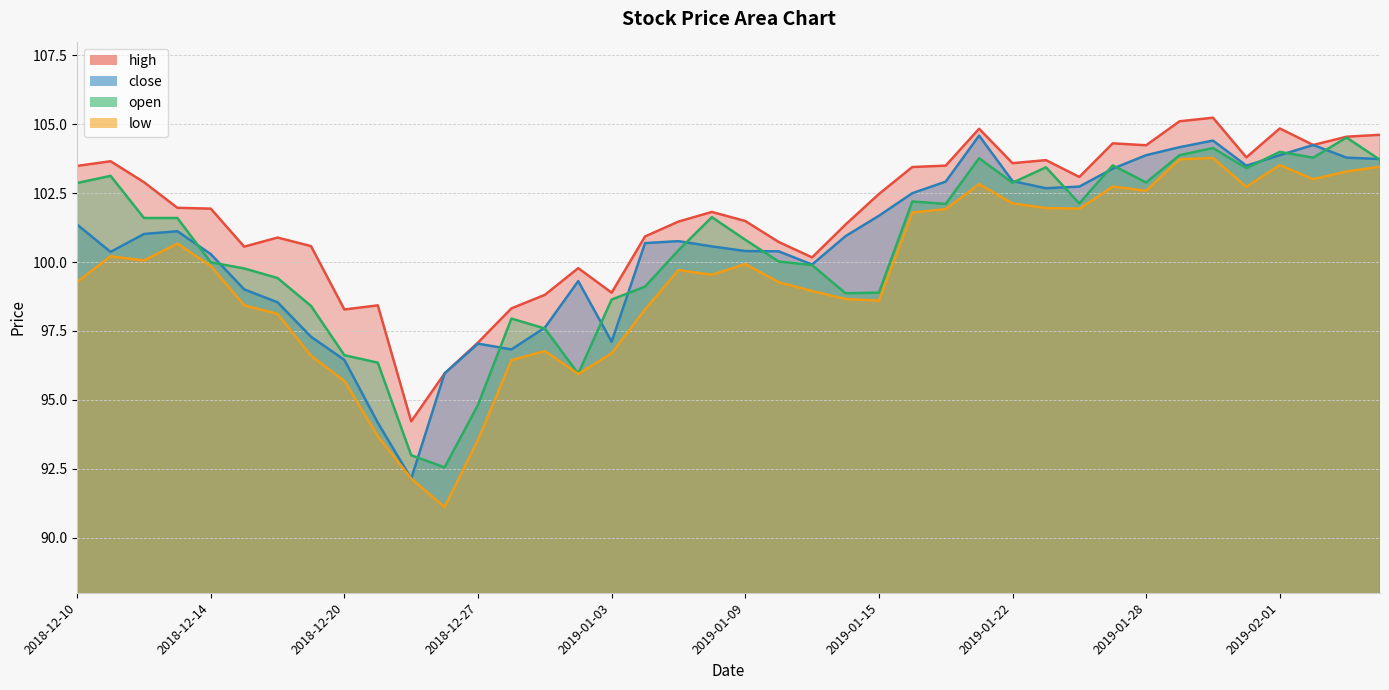

Which series changed the most between 2019-01-25 and 2019-02-01?

low